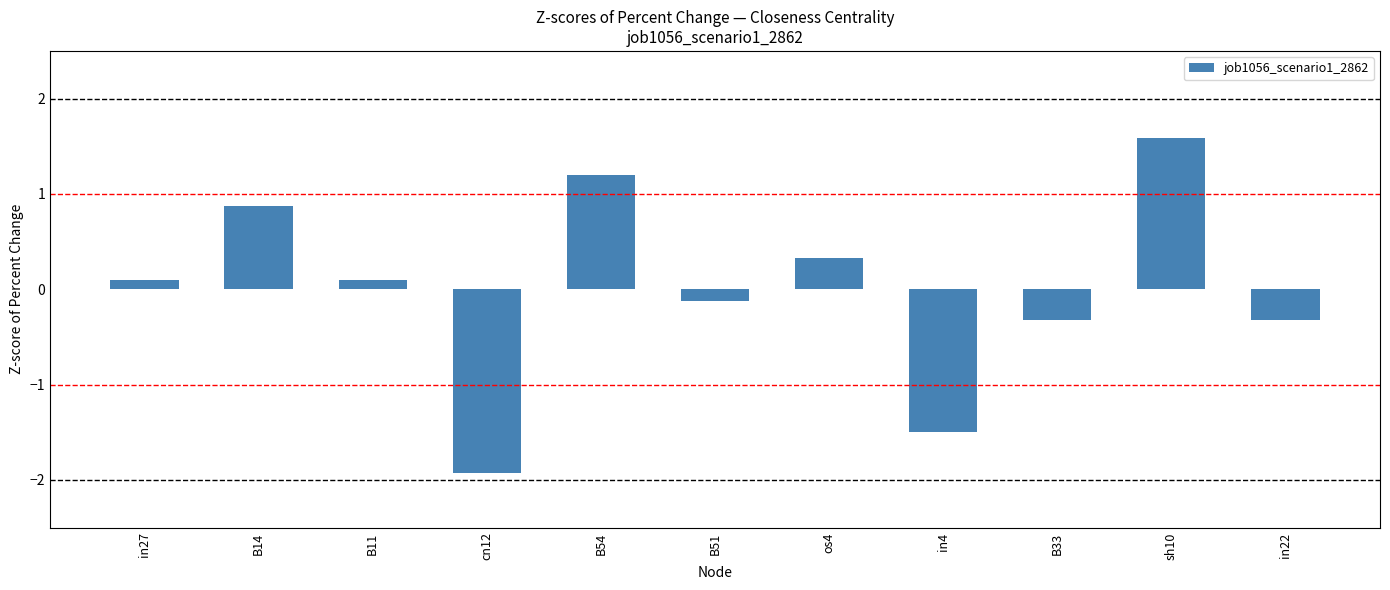

Which label corresponds to the smallest value in the chart?

cn12